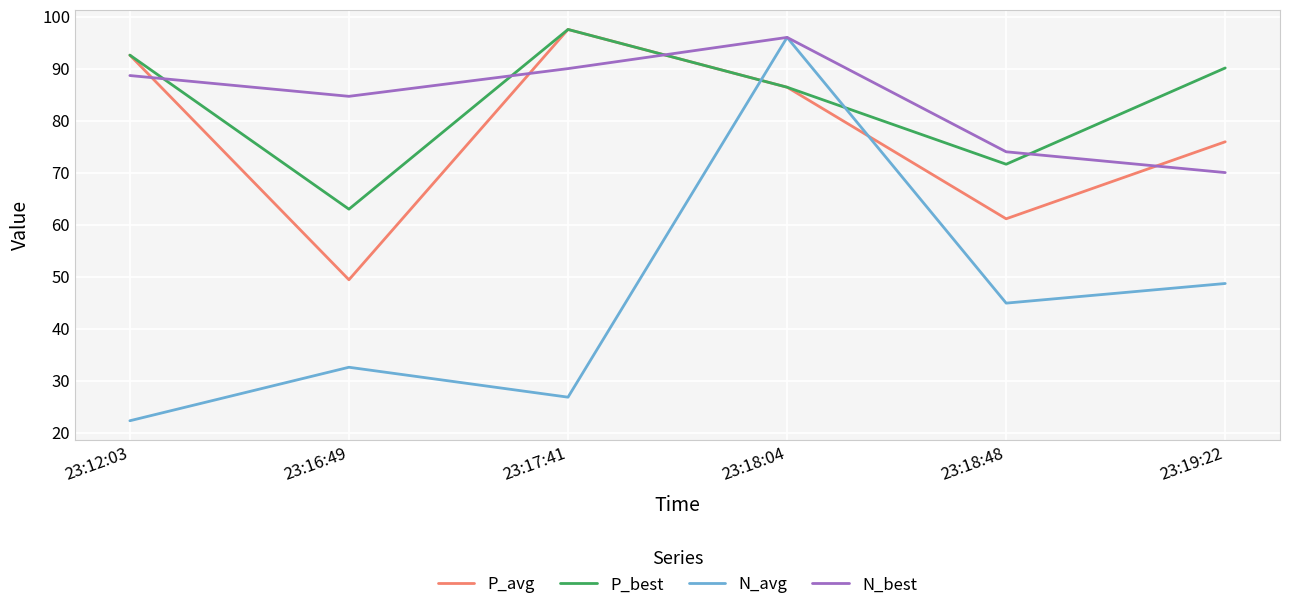

True or false: P_avg has more than 2 points higher than both neighbors.

False